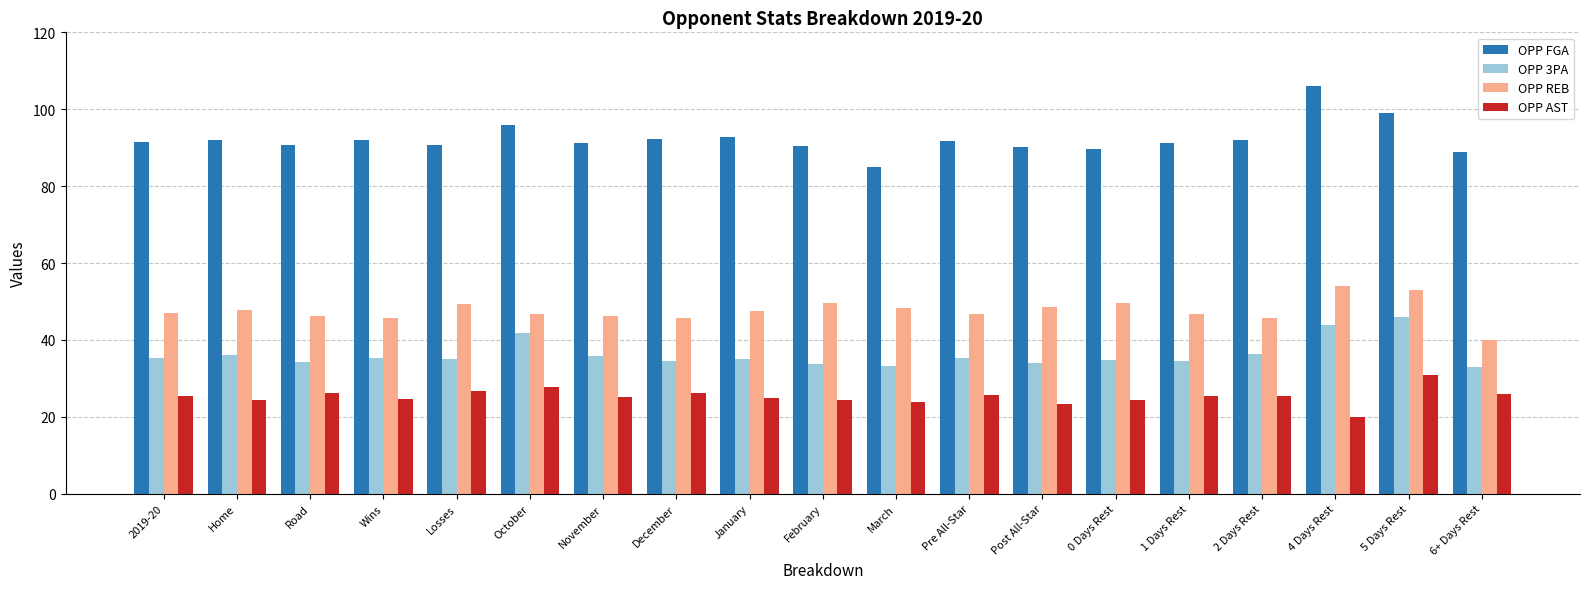

What position from the right is 2 Days Rest?

4